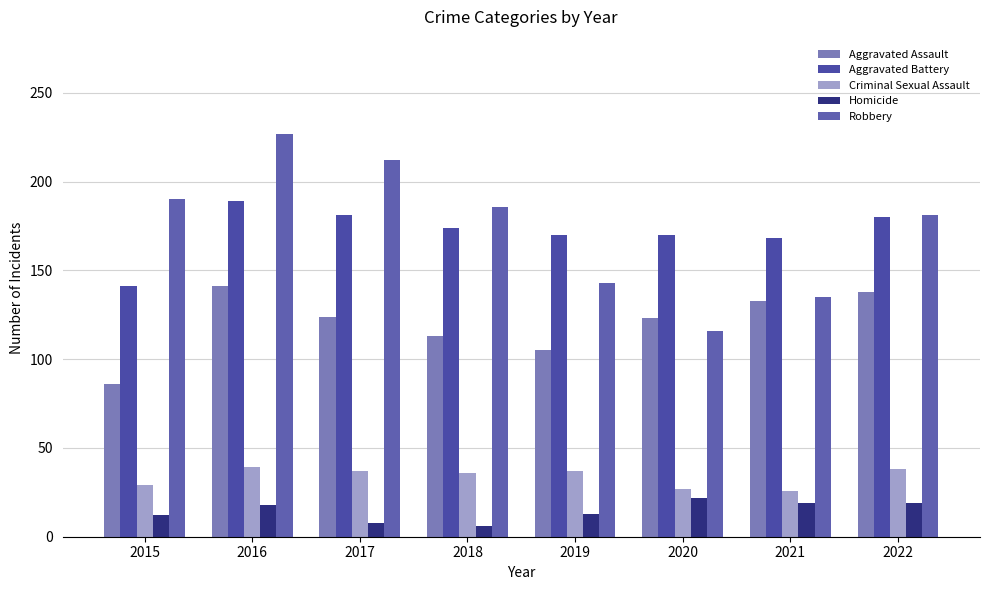

The value of Aggravated Battery at 2019 is 170. True or false?

True